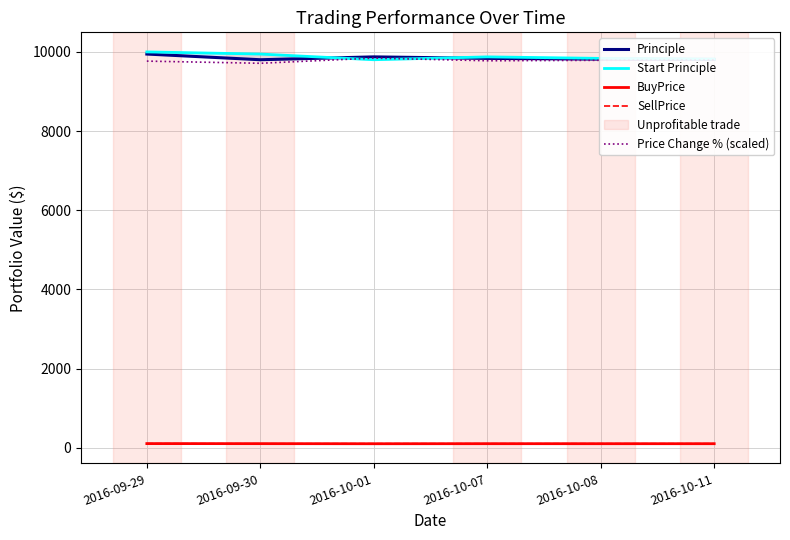

Which series has the largest total across all categories?

Start Principle